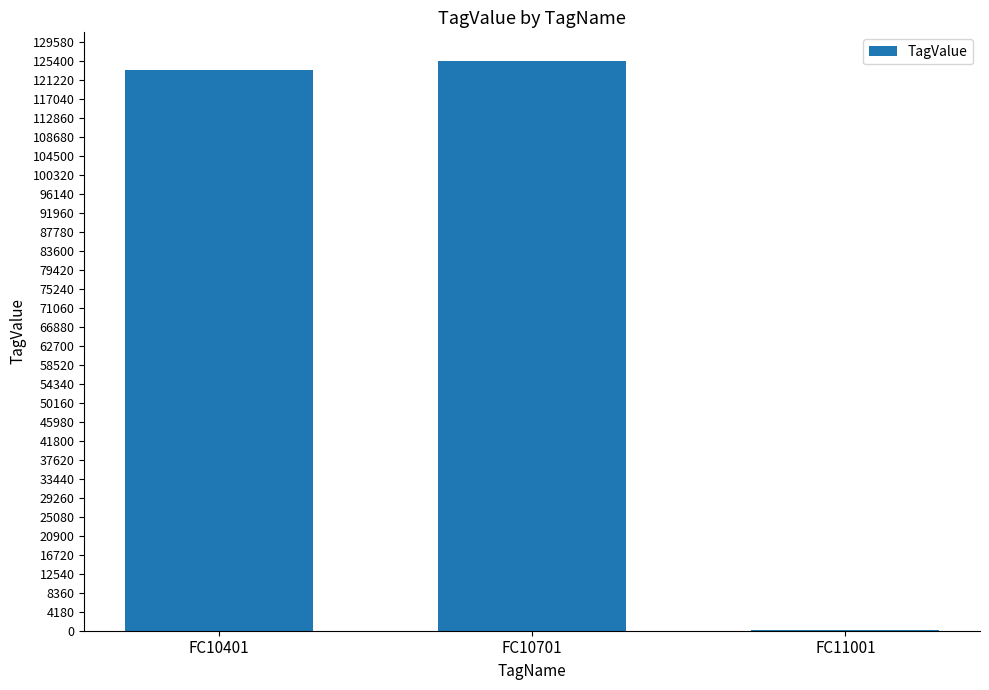

How many series are shown in this chart?

1